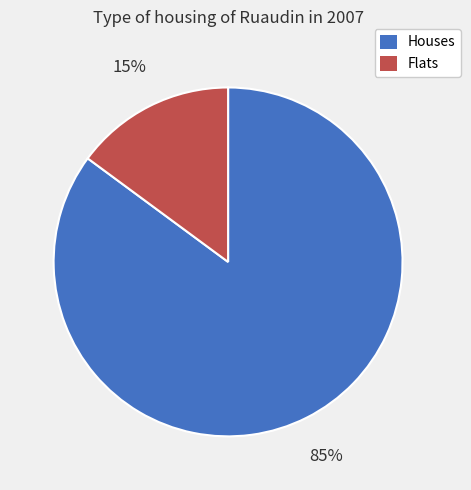

How many slices are in this pie chart?

2